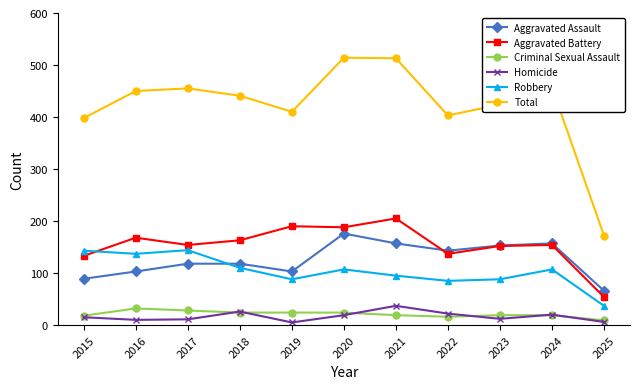

What is the total value across all series at 2018?

882